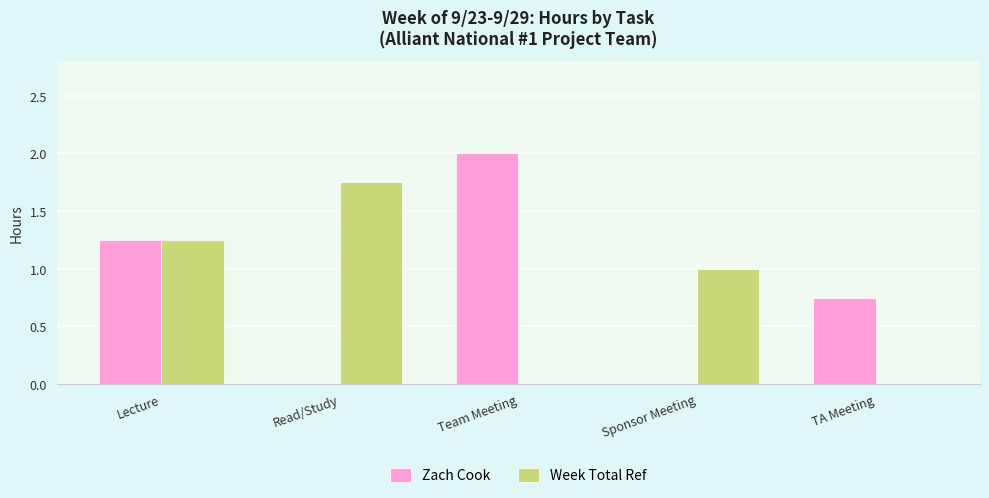

What is the sum of all Week Total Ref values?

4.0